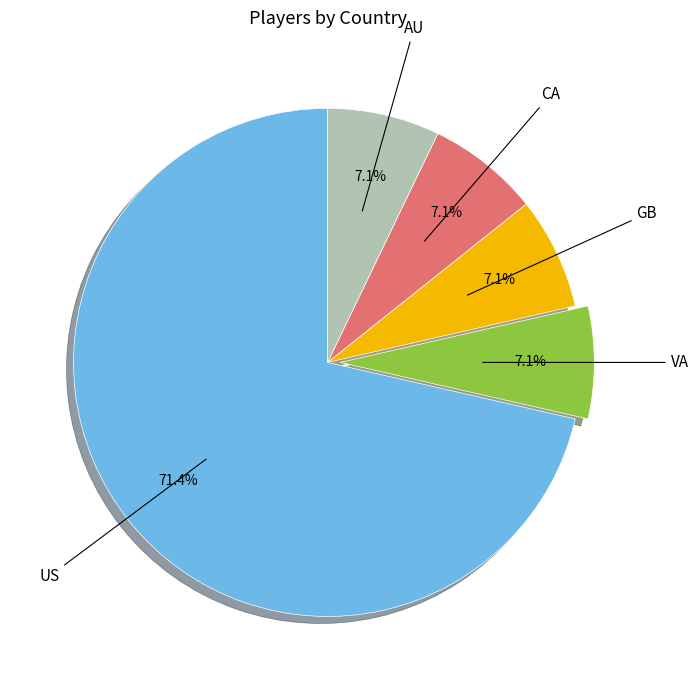

Does any single category account for the majority?

Yes